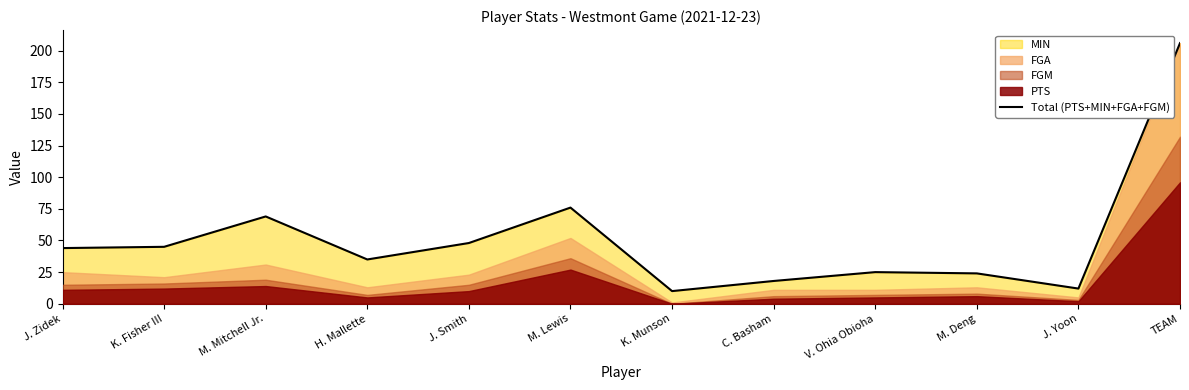

Read the Total (PTS+MIN+FGA+FGM) value at H. Mallette.

35